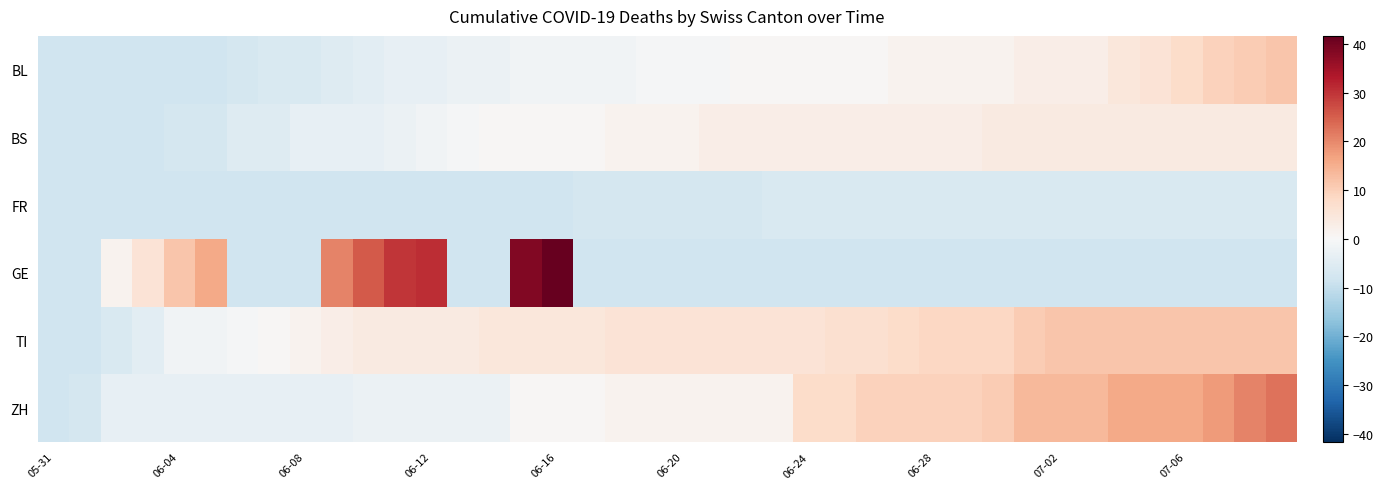

Reading right to left, what are all the values shown in this chart?

BL: 11.6	10.6	9.6	7.6	5.6	4.6	2.6	2.6	2.6	1.6	1.6	1.6	1.6	0.6	0.6	0.6	0.6	0.6	-0.4	-0.4	-0.4	-1.4	-1.4	-1.4	-1.4	-2.4	-2.4	-3.4	-3.4	-4.4	-5.4	-6.4	-6.4	-7.4	-8.4	-8.4	-8.4	-8.4	-8.4	-8.4
BS: 3.6	3.6	3.6	3.6	3.6	3.6	3.6	3.6	3.6	3.6	2.6	2.6	2.6	2.6	2.6	2.6	2.6	2.6	2.6	1.6	1.6	1.6	0.6	0.6	0.6	0.6	-0.4	-1.4	-2.4	-3.4	-3.4	-3.4	-5.4	-5.4	-7.4	-7.4	-8.4	-8.4	-8.4	-8.4
FR: -6.4	-6.4	-6.4	-6.4	-6.4	-6.4	-6.4	-6.4	-6.4	-6.4	-6.4	-6.4	-6.4	-6.4	-6.4	-6.4	-6.4	-7.4	-7.4	-7.4	-7.4	-7.4	-7.4	-8.4	-8.4	-8.4	-8.4	-8.4	-8.4	-8.4	-8.4	-8.4	-8.4	-8.4	-8.4	-8.4	-8.4	-8.4	-8.4	-8.4
GE: -8.4	-8.4	-8.4	-8.4	-8.4	-8.4	-8.4	-8.4	-8.4	-8.4	-8.4	-8.4	-8.4	-8.4	-8.4	-8.4	-8.4	-8.4	-8.4	-8.4	-8.4	-8.4	-8.4	41.6	38.6	-8.4	-8.4	30.6	29.6	25.6	20.6	-8.4	-8.4	-8.4	15.6	11.6	5.6	1.6	-8.4	-8.4
TI: 11.6	11.6	11.6	11.6	11.6	11.6	11.6	11.6	10.6	8.6	8.6	8.6	7.6	6.6	6.6	5.6	5.6	5.6	5.6	5.6	5.6	5.6	4.6	4.6	4.6	4.6	3.6	3.6	3.6	3.6	2.6	1.6	0.6	-0.4	-1.4	-1.4	-4.4	-6.4	-8.4	-8.4
ZH: 22.6	20.6	17.6	15.6	15.6	15.6	13.6	13.6	13.6	10.6	9.6	9.6	9.6	9.6	7.6	7.6	1.6	1.6	1.6	1.6	1.6	1.6	0.6	0.6	0.6	-2.4	-2.4	-2.4	-2.4	-2.4	-3.4	-3.4	-3.4	-3.4	-3.4	-3.4	-3.4	-3.4	-7.4	-8.4